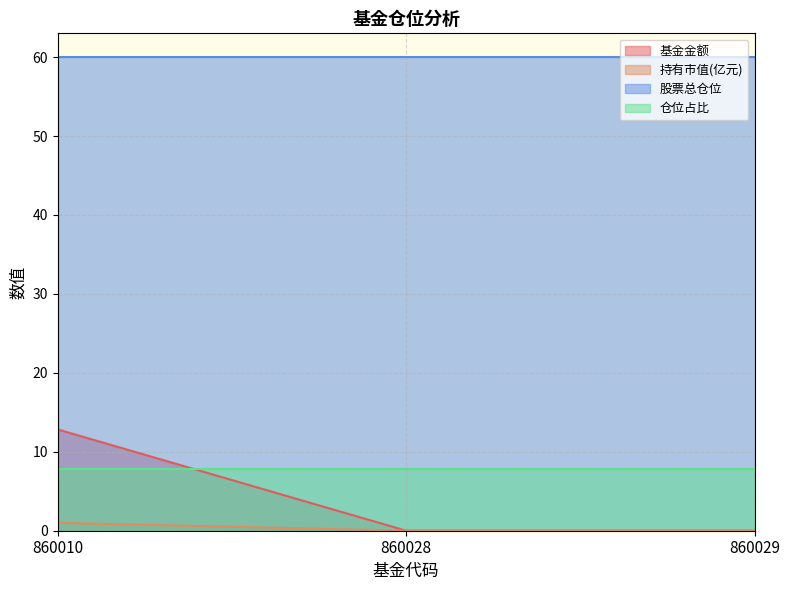

At which category is the sum across all series the highest?

860010